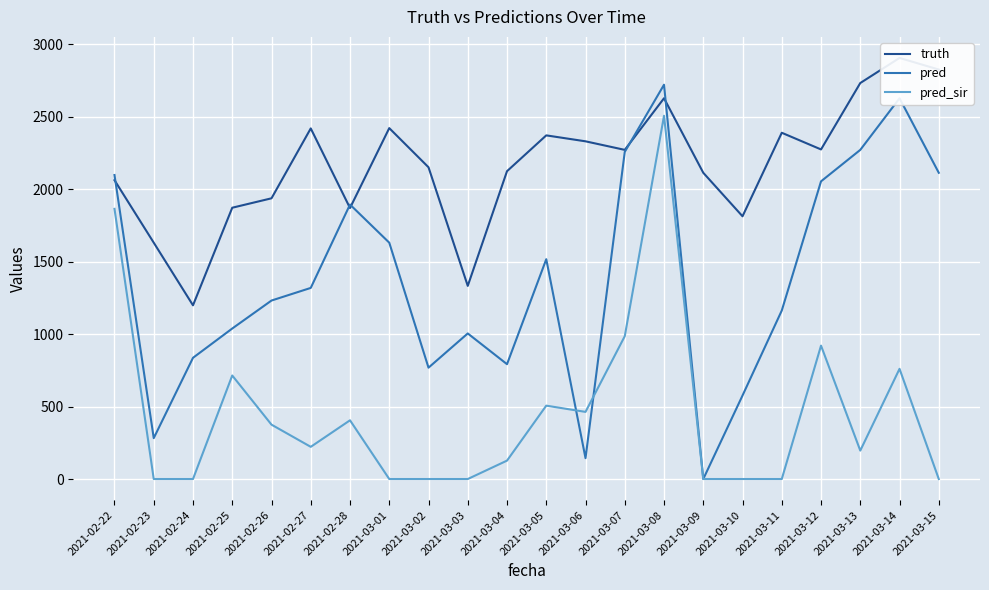

What is the difference between the maximum and minimum values in the pred_sir series?

2505.2